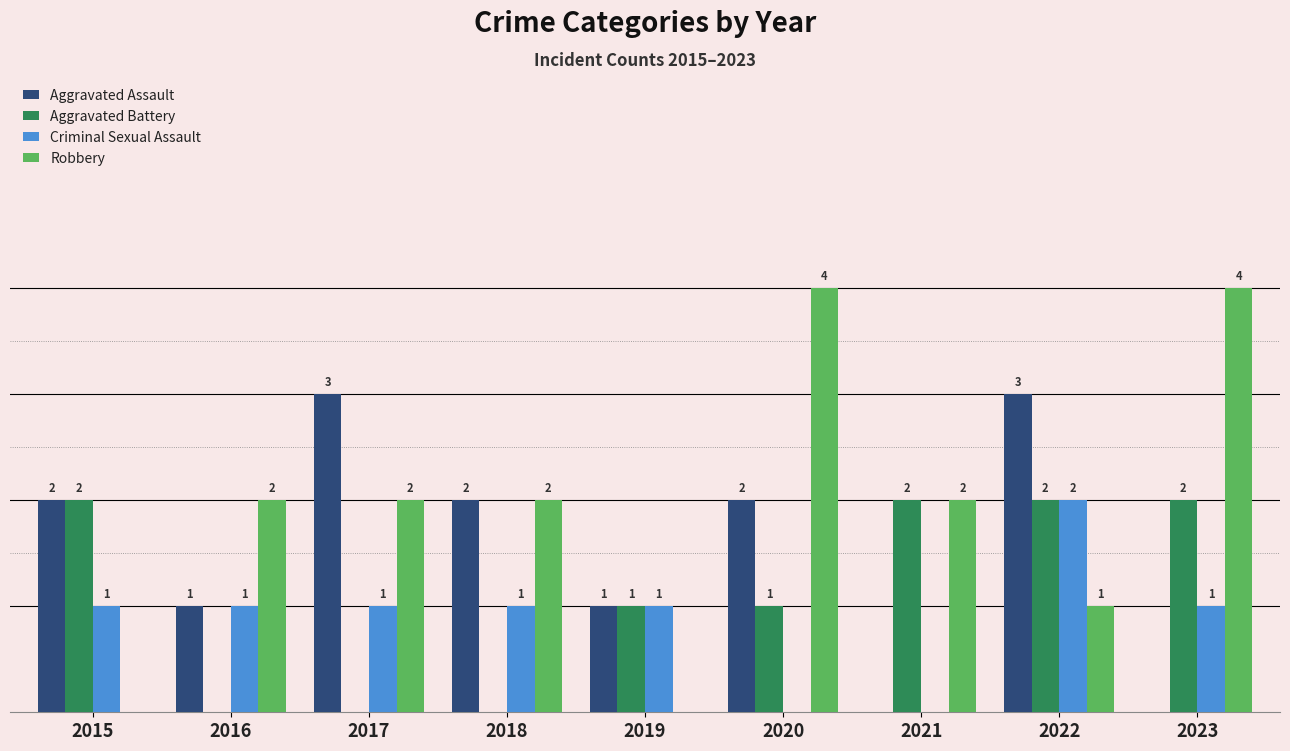

Is the value of Robbery at 2018 greater than the value of Criminal Sexual Assault at 2018?

Yes